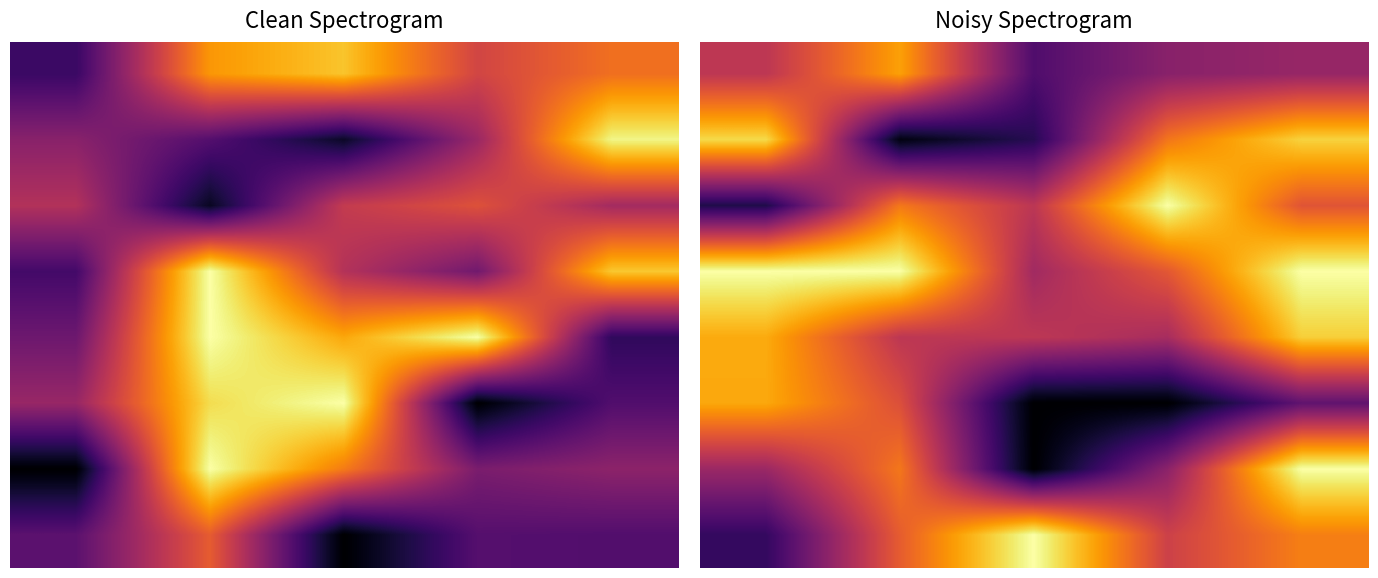

What is the minimum value shown in the chart?

100.0